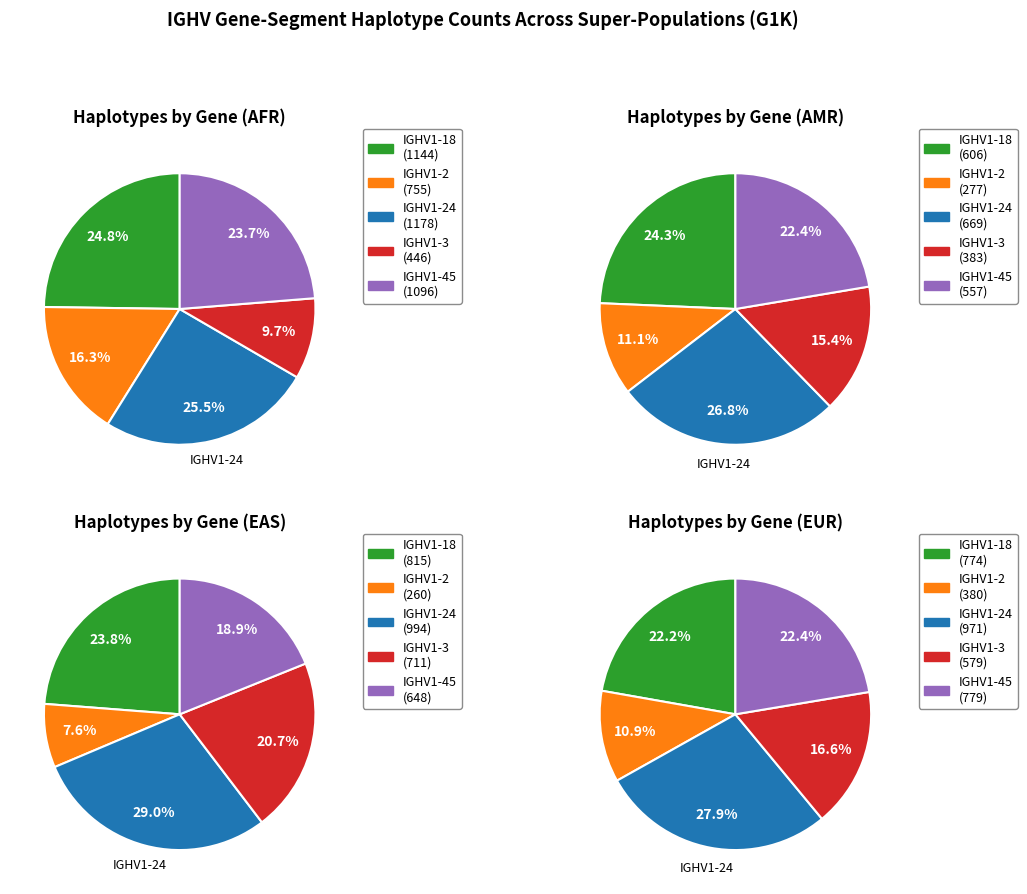

Is IGHV1-24 the majority of the pie?

No